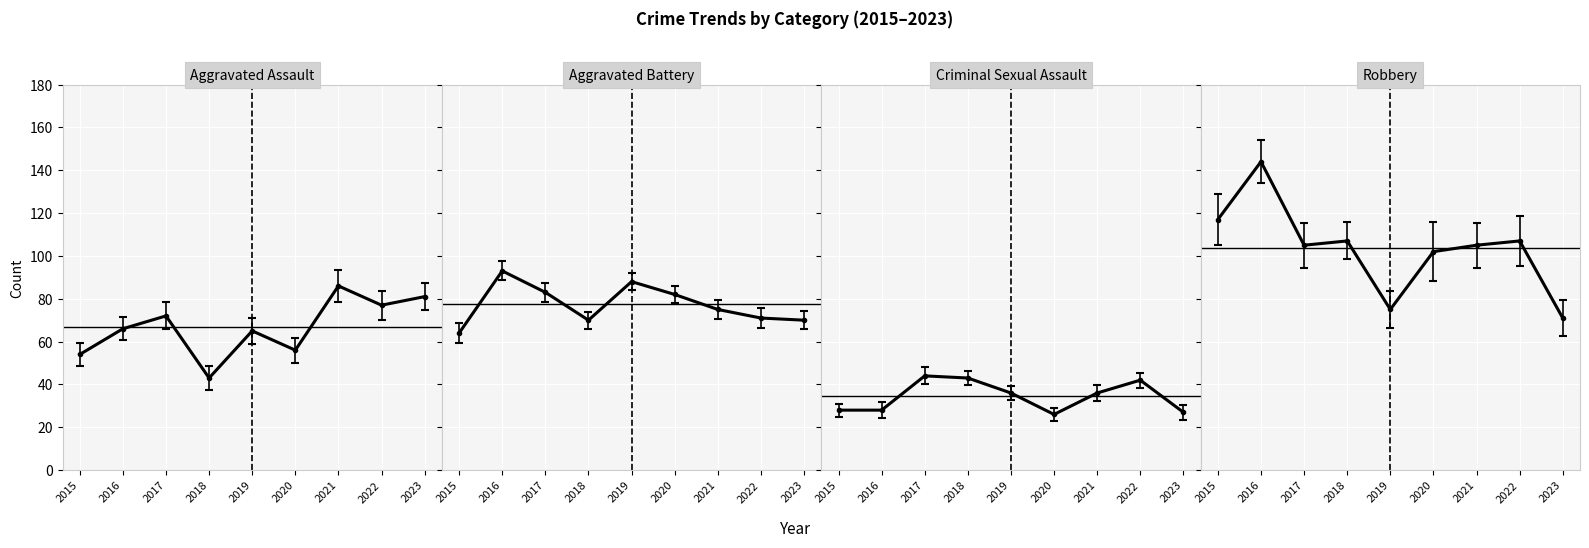

Which has a higher value, 2019 or 2018?

2019